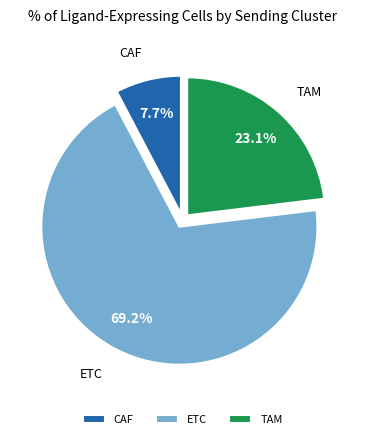

To the nearest percent, what is the difference between the largest and smallest slice percentages?

62%